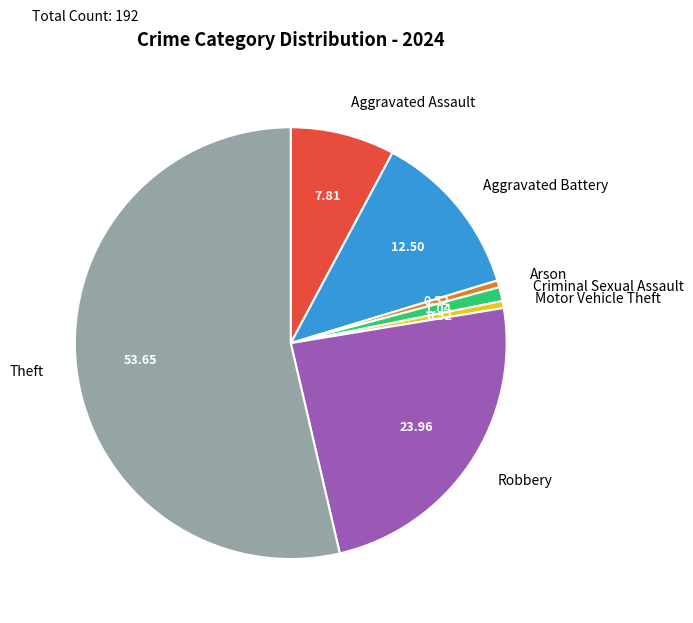

Does Arson account for over 50% of the chart?

No